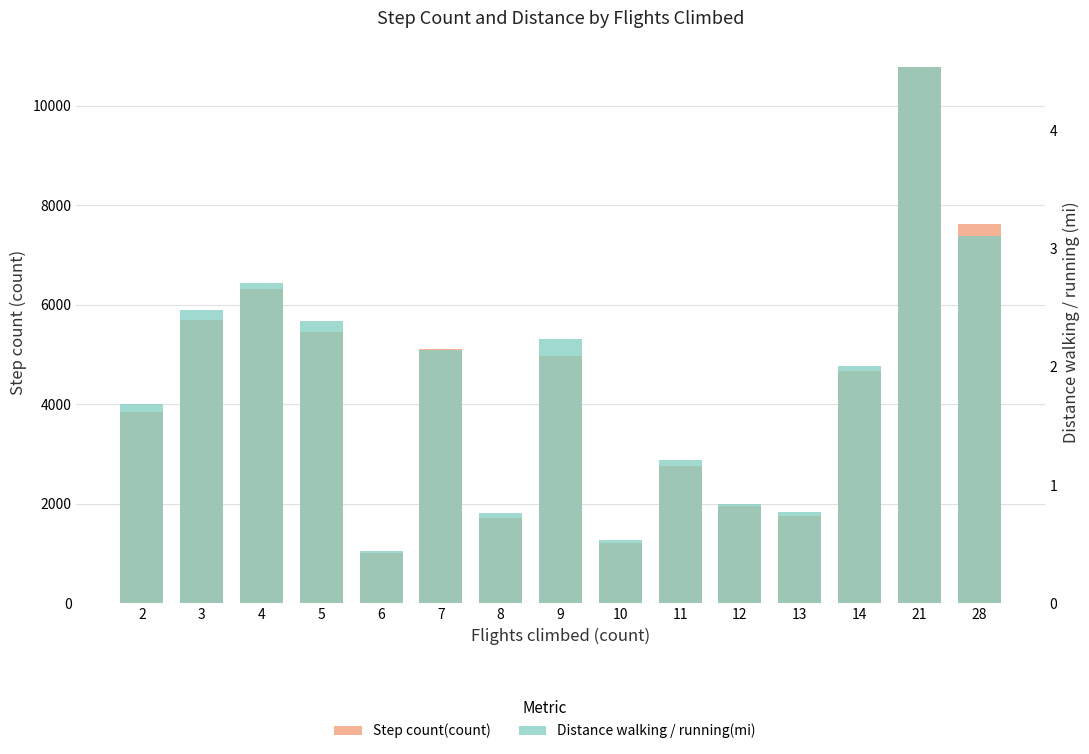

Reading left to right, transcribe all the data shown in this chart.

Step count(count): 3836.1	5697.0	6315.5	5444.8	1008.5	5102.3	1712.5	4973.4	1213.0	2757.0	1951.5	1748.0	4673.5	10765.5	7622.0
Distance walking / running(mi): 1.7	2.5	2.7	2.4	0.4	2.1	0.8	2.2	0.5	1.2	0.8	0.8	2.0	4.5	3.1